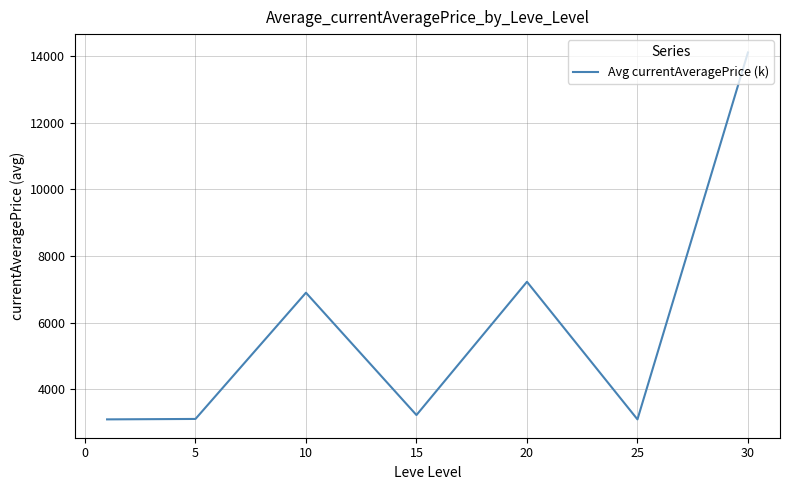

What is the maximum value shown in the chart?

14105.5